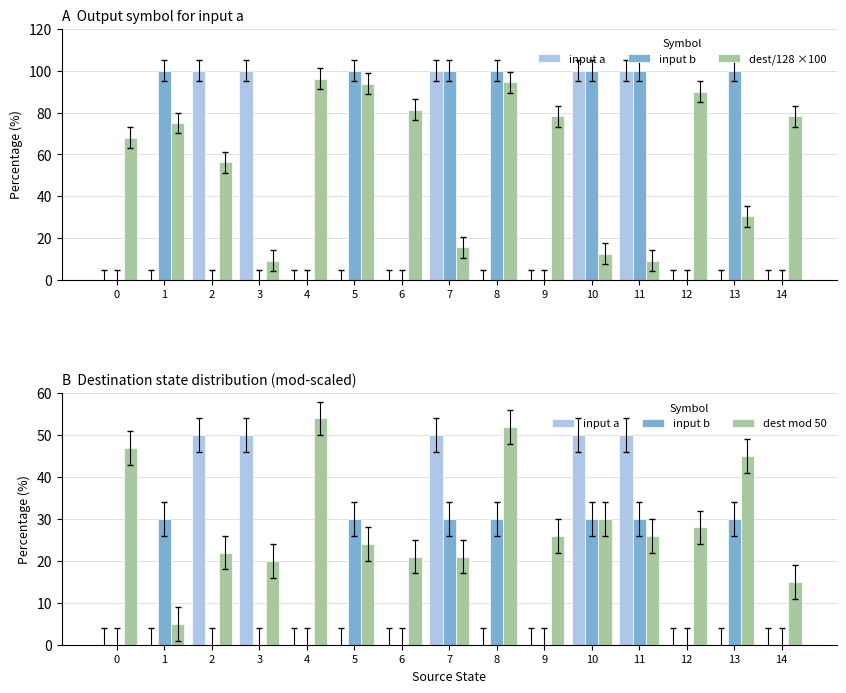

What are all the series names shown in the legend?

input a, input b, dest/128 ×100, dest mod 50